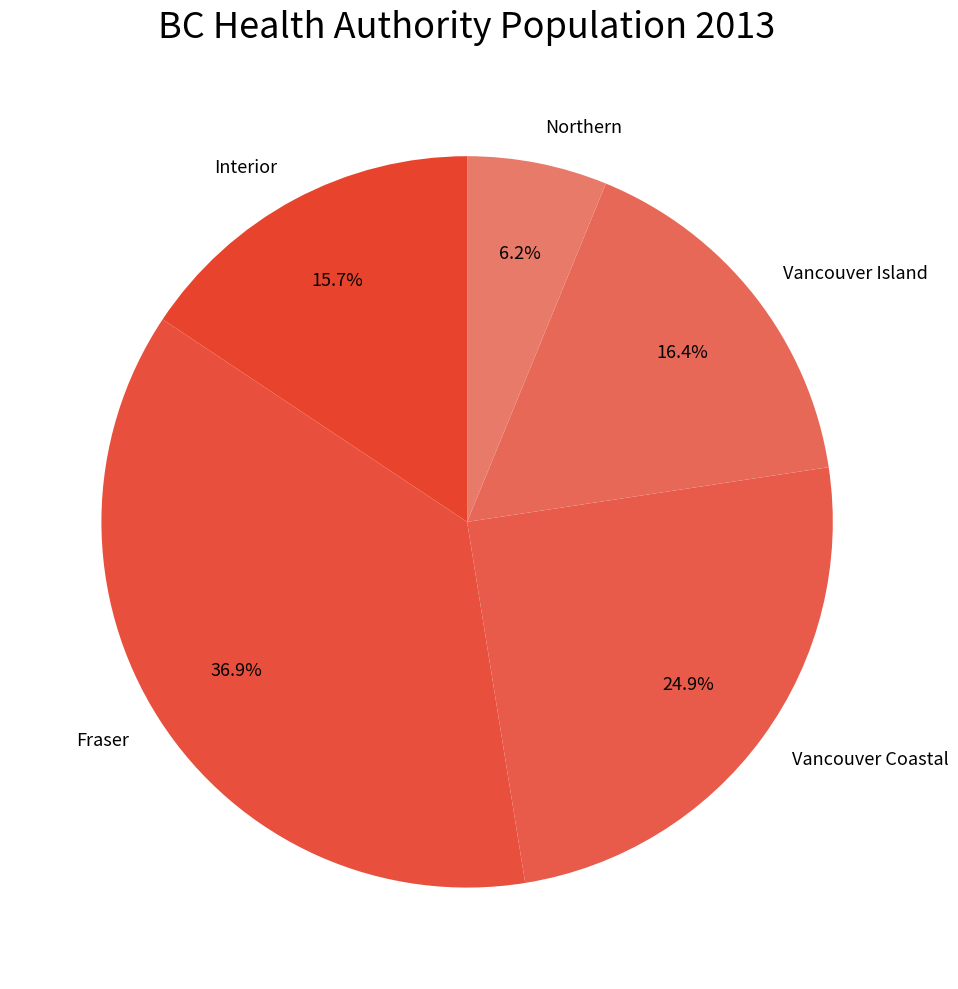

Is Northern the majority of the pie?

No